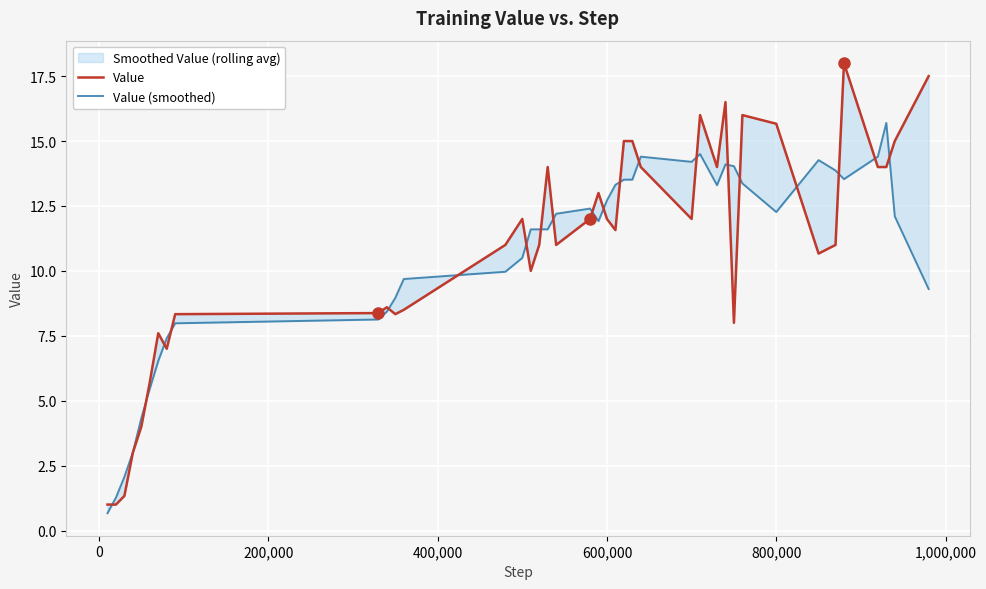

Which series has the widest spread of values?

Value